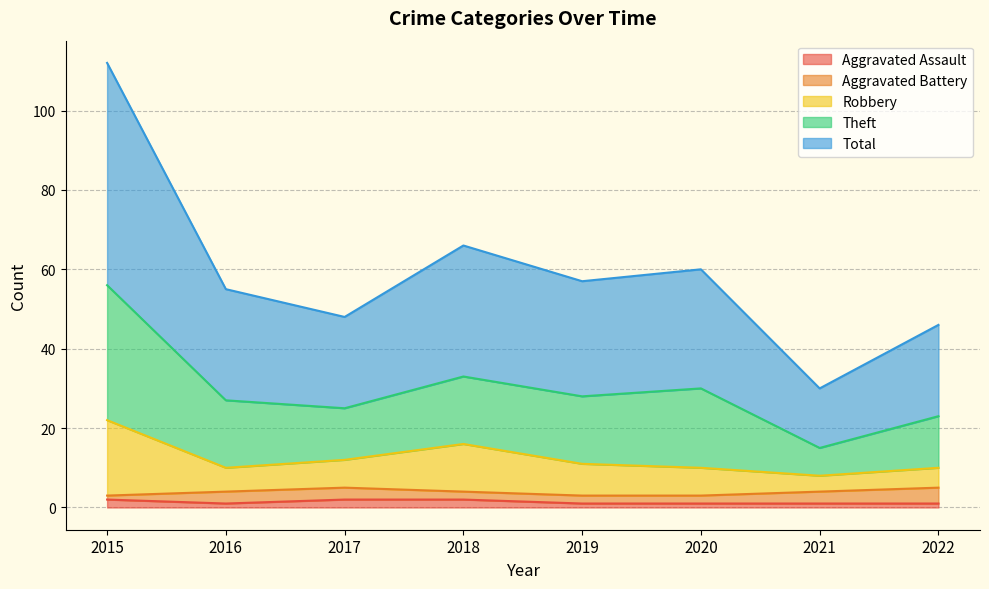

Which label corresponds to the largest value in the chart?

2015